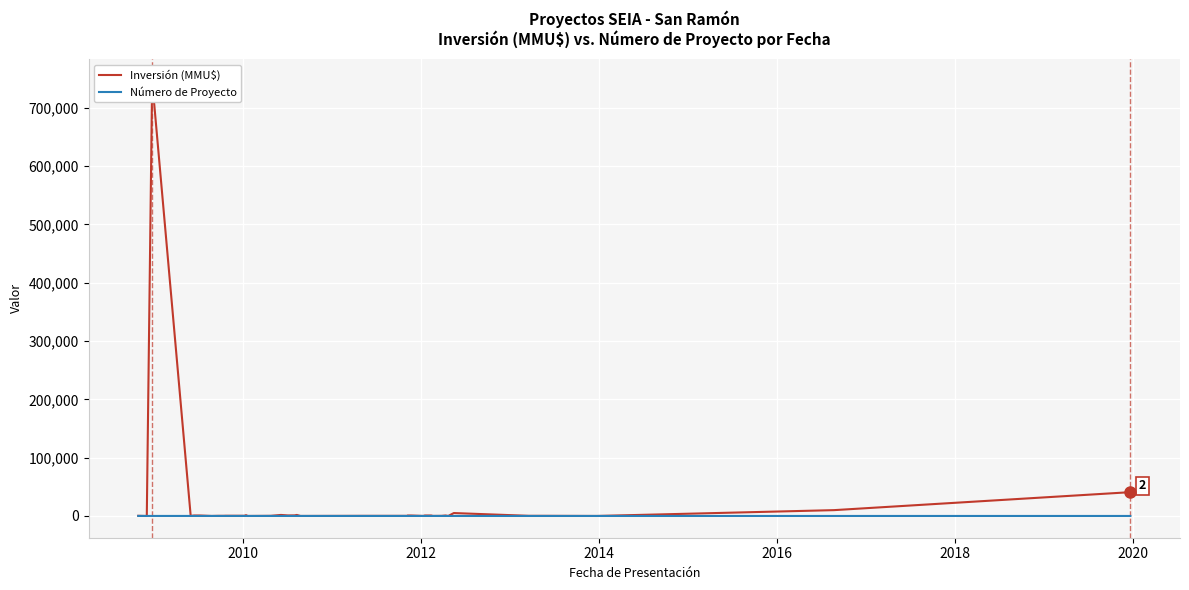

Which series has the largest total across all categories?

Inversión (MMU$)